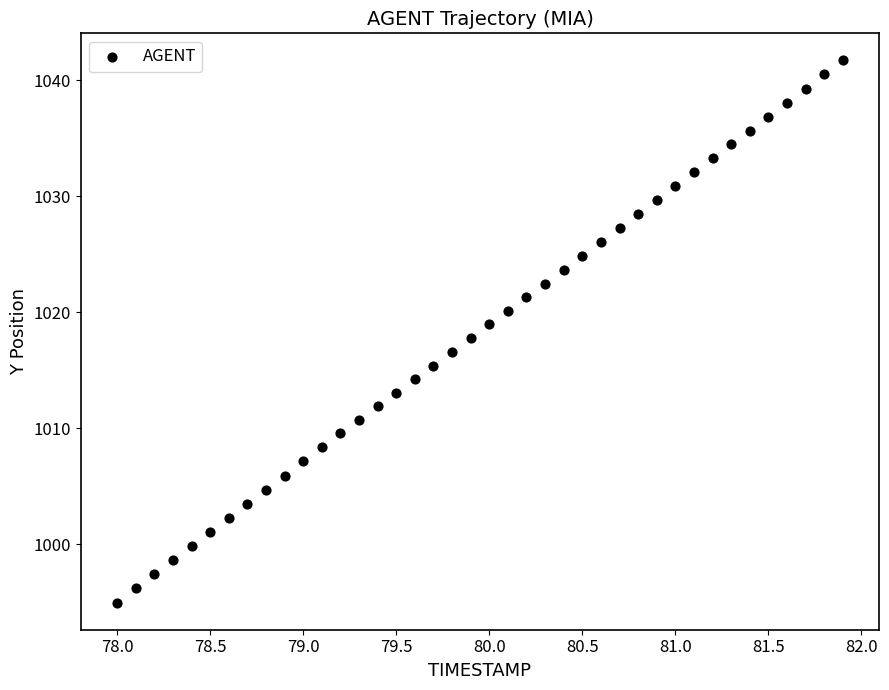

What is the range of X values (max minus min)?

3.9